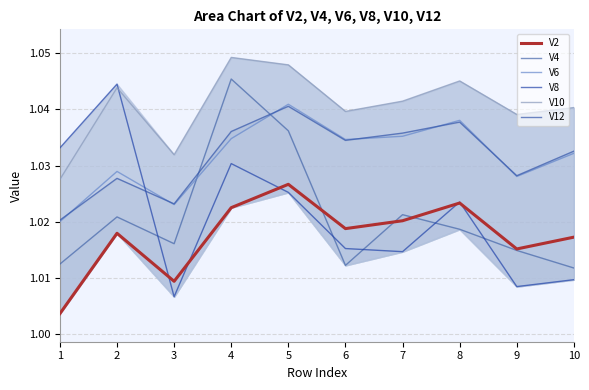

Reading left to right, extract all data points from this chart.

V2: 1.0	1.0	1.0	1.0	1.0	1.0	1.0	1.0	1.0	1.0
V4: 1.0	1.0	1.0	1.0	1.0	1.0	1.0	1.0	1.0	1.0
V6: 1.0	1.0	1.0	1.0	1.0	1.0	1.0	1.0	1.0	1.0
V8: 1.0	1.0	1.0	1.0	1.0	1.0	1.0	1.0	1.0	1.0
V10: 1.0	1.0	1.0	1.0	1.0	1.0	1.0	1.0	1.0	1.0
V12: 1.0	1.0	1.0	1.0	1.0	1.0	1.0	1.0	1.0	1.0